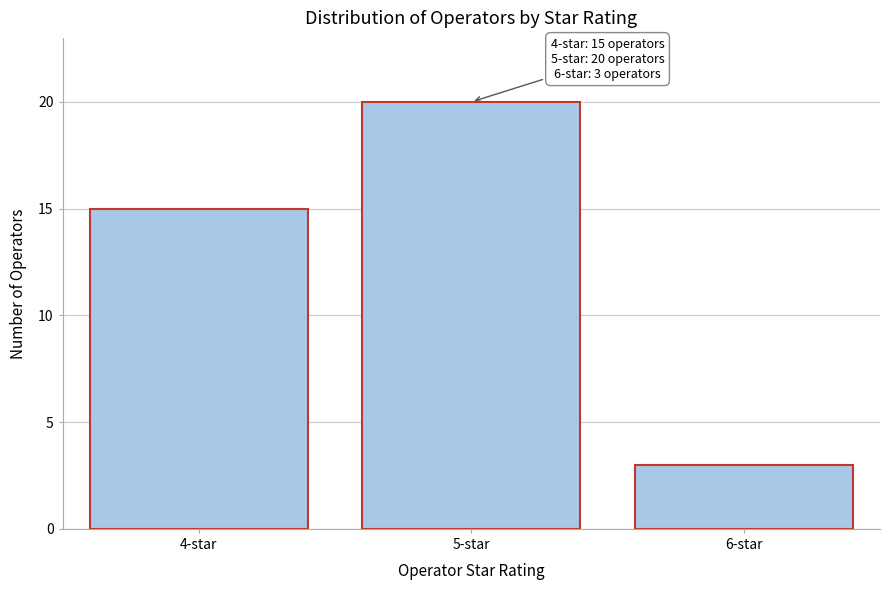

Reading left to right, what are all the values shown in this chart?

15	20	3